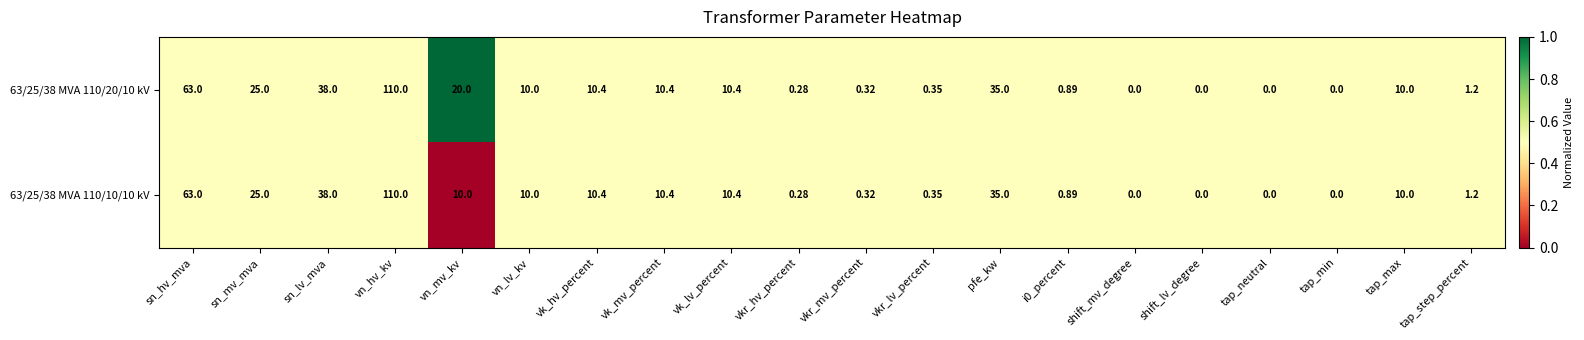

Is the value of 63/25/38 MVA 110/10/10 kV at vkr_hv_percent greater than the value of 63/25/38 MVA 110/20/10 kV at tap_min?

Yes